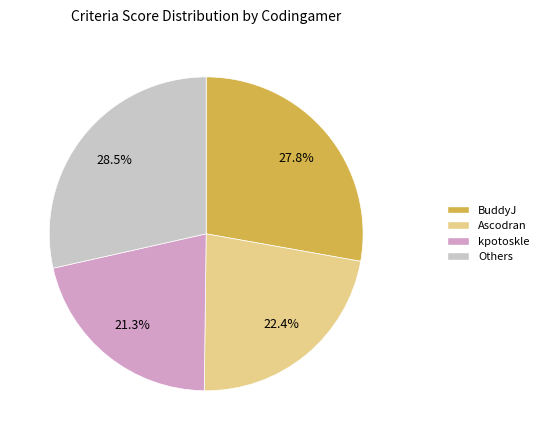

Does any single category account for the majority?

No